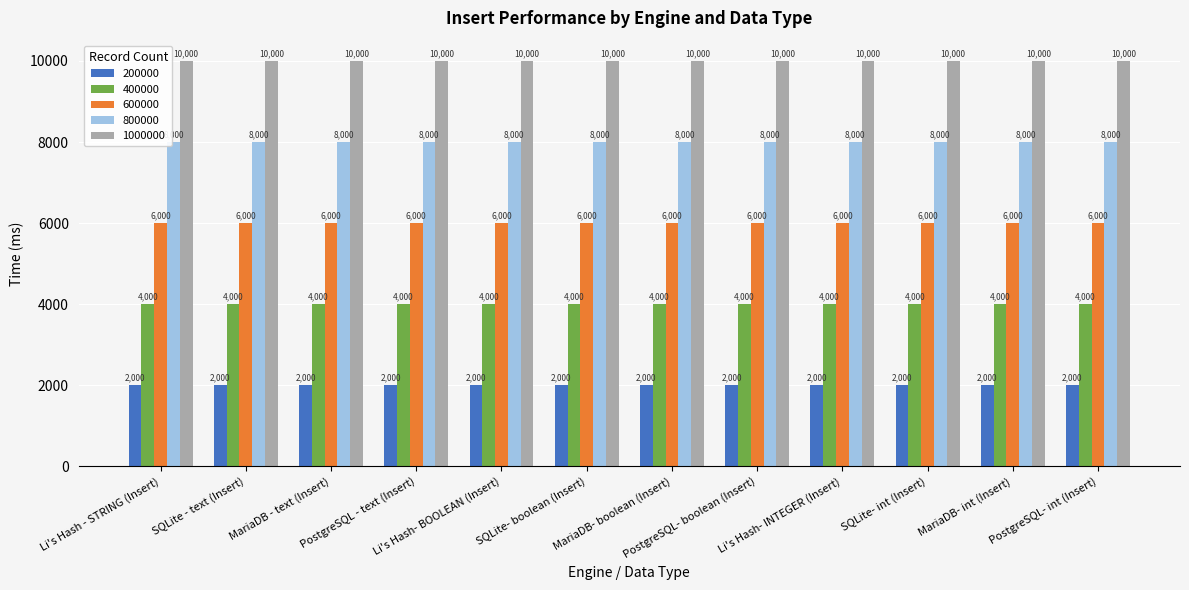

Rank the series by their maximum value, from lowest to highest.

200000, 400000, 600000, 800000, 1000000